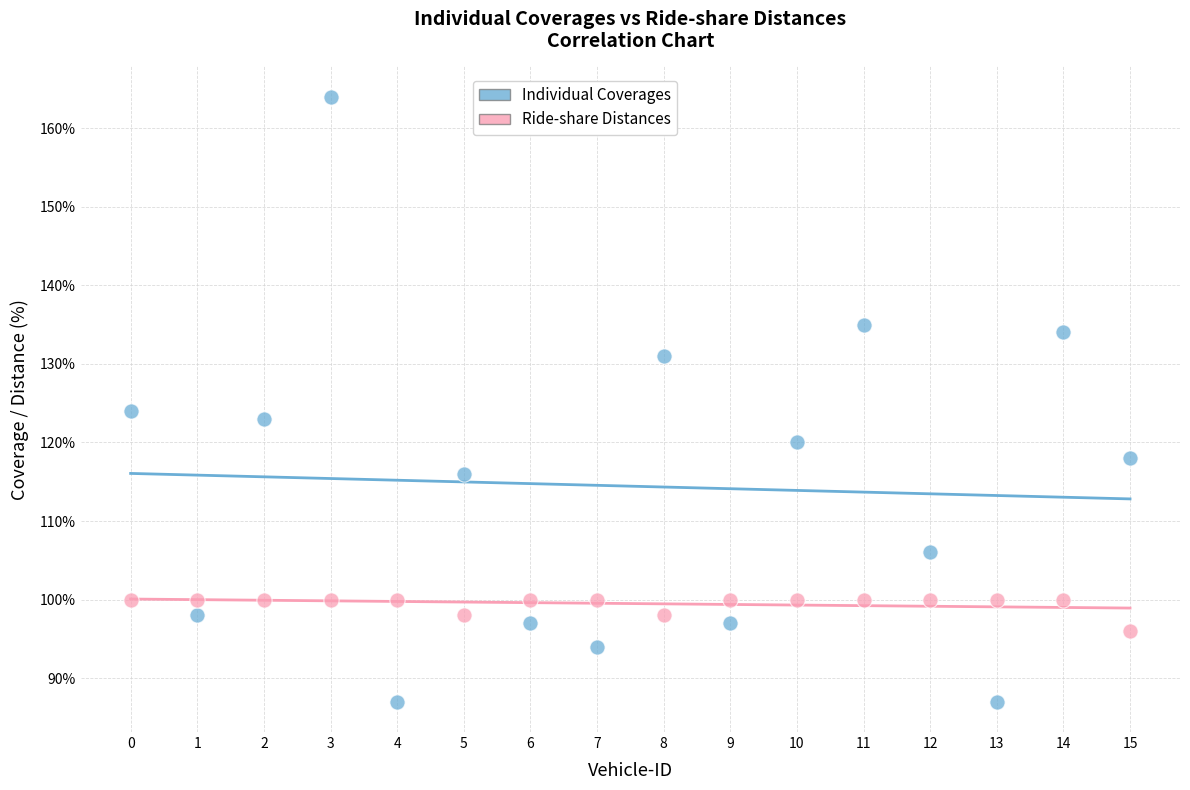

Which series has the widest spread of Y values?

Individual Coverages